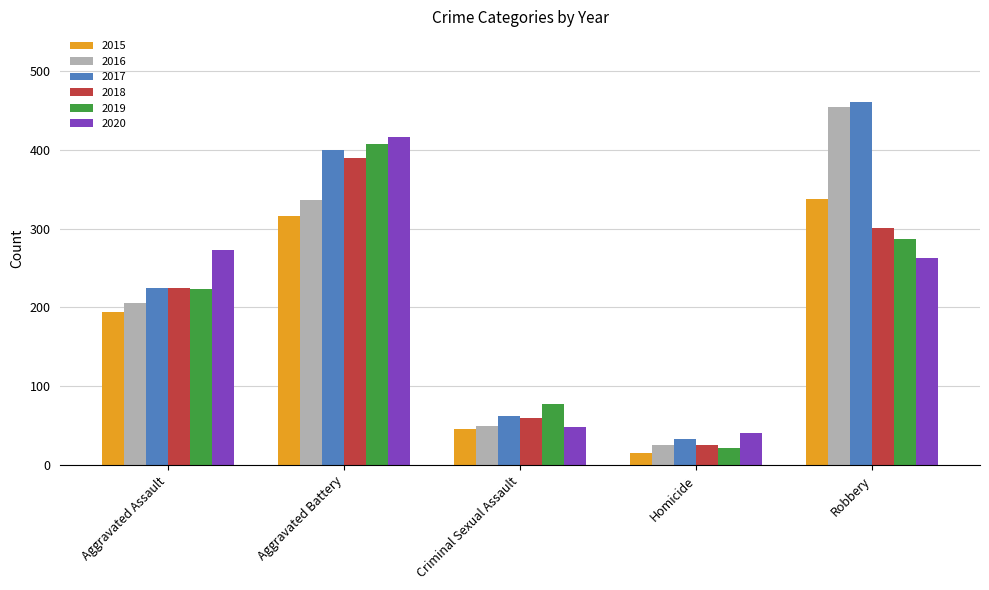

Count the number of categories in the chart.

5